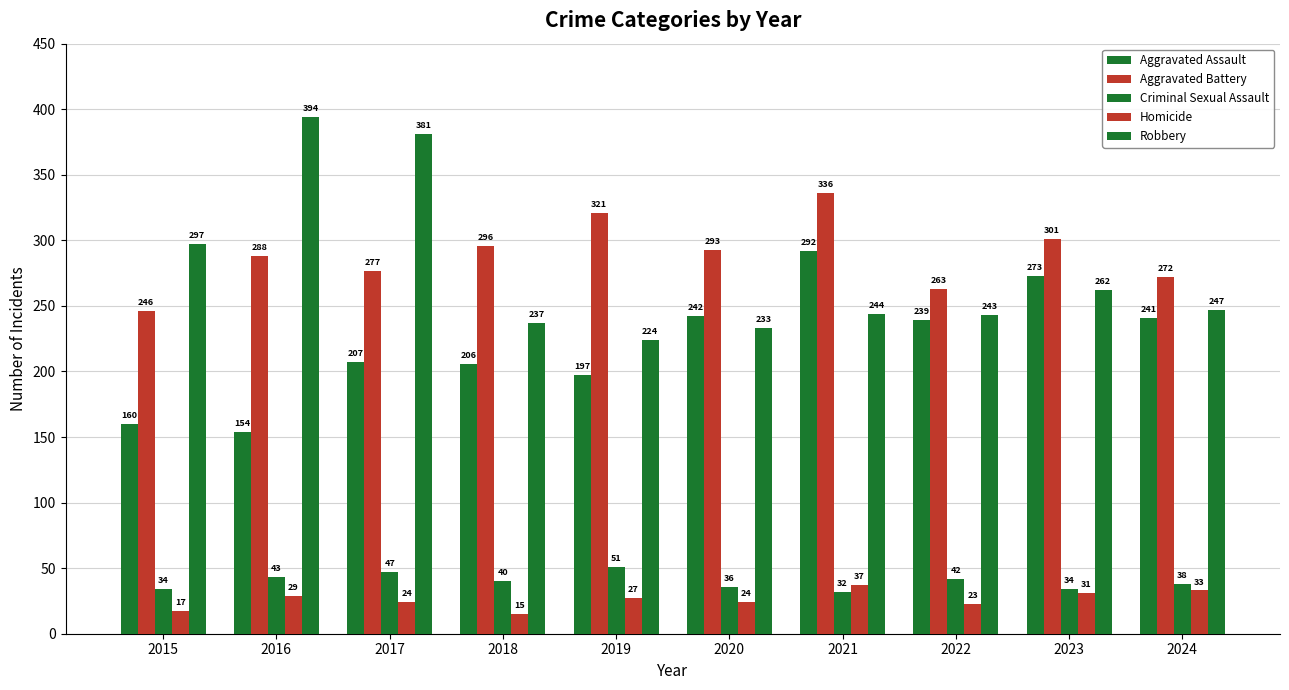

What is the total value across all series at 2023?

901